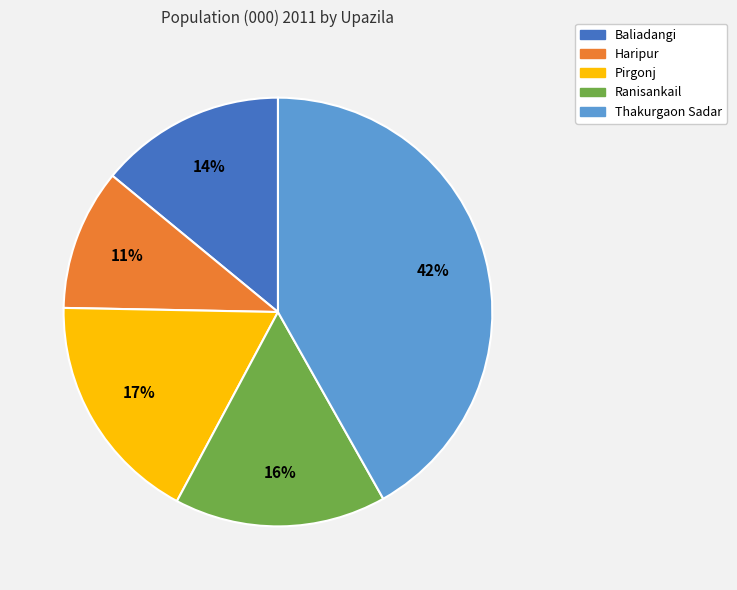

To the nearest percent, what portion does Ranisankail represent?

16%